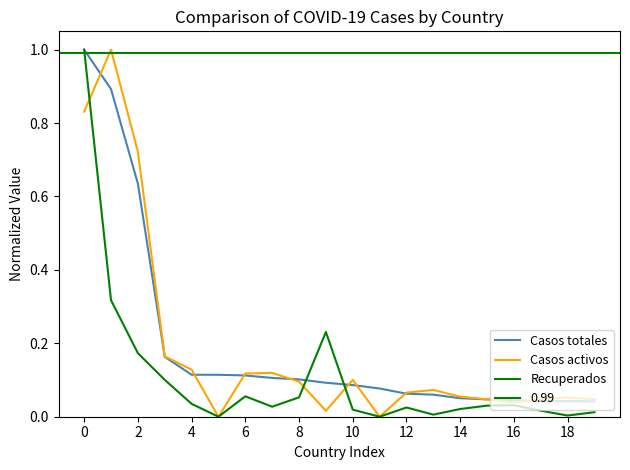

The value of Casos activos at 0 is 0.8. True or false?

True